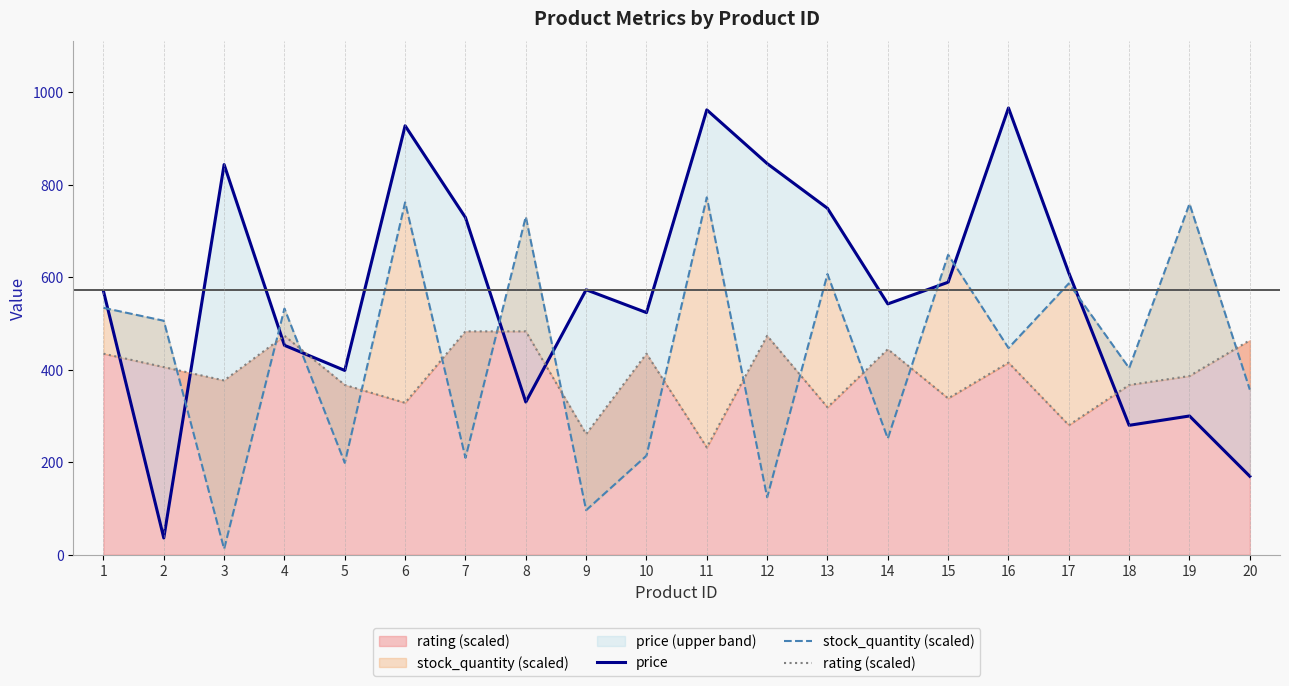

Reading left to right, transcribe all the data shown in this chart.

price: 1=569.9	2=36.2	3=843.1	4=452.5	5=398.2	6=927.0	7=728.6	8=329.9	9=572.6	10=523.2	11=961.4	12=845.3	13=748.6	14=542.0	15=588.8	16=965.4	17=609.0	18=279.6	19=299.8	20=169.4
stock_quantity (scaled): 1=533.5	2=505.6	3=12.4	4=532.0	5=198.5	6=761.5	7=209.4	8=730.5	9=96.2	10=214.0	11=772.3	12=124.1	13=606.4	14=251.2	15=648.3	16=446.7	17=586.2	18=403.2	19=758.4	20=356.7
rating (scaled): 1=434.4	2=405.5	3=376.5	4=473.1	5=366.9	6=328.2	7=482.7	8=482.7	9=260.7	10=434.4	11=231.7	12=473.1	13=318.6	14=444.1	15=337.9	16=415.1	17=280.0	18=366.9	19=386.2	20=463.4